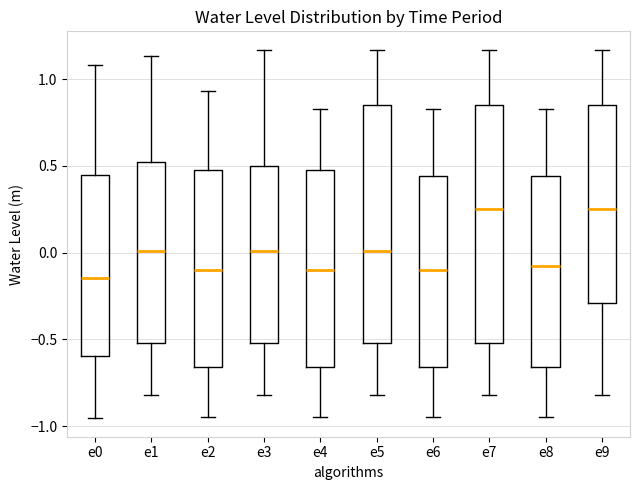

Reading left to right, transcribe this box plot: for each box, give where its median line is, the range the box spans, and where its two whiskers end, as read against the y-axis. The values are not printed on the chart, so give them approximately, as read against the axis.

e0: median -0.15, box -0.60 to 0.45, whiskers -0.95 to 1.10
e1: median 0.00, box -0.50 to 0.50, whiskers -0.80 to 1.15
e2: median -0.10, box -0.65 to 0.50, whiskers -0.95 to 0.95
e3: median 0.00, box -0.50 to 0.50, whiskers -0.80 to 1.15
e4: median -0.10, box -0.65 to 0.50, whiskers -0.95 to 0.85
e5: median 0.00, box -0.50 to 0.85, whiskers -0.80 to 1.15
e6: median -0.10, box -0.65 to 0.45, whiskers -0.95 to 0.85
e7: median 0.25, box -0.50 to 0.85, whiskers -0.80 to 1.15
e8: median -0.10, box -0.65 to 0.45, whiskers -0.95 to 0.85
e9: median 0.25, box -0.30 to 0.85, whiskers -0.80 to 1.15